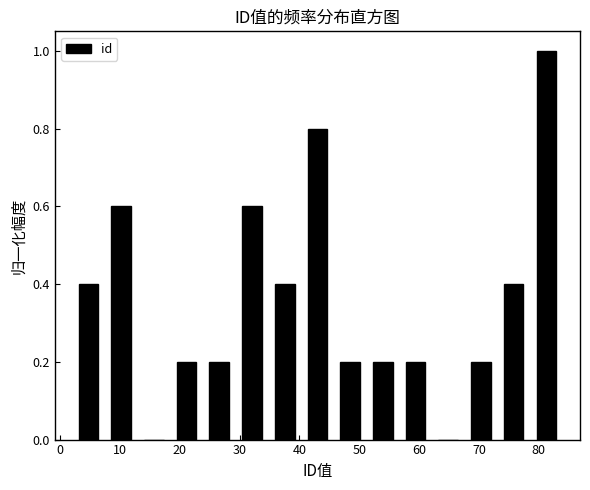

Reading left to right, list every bar in this chart as the range it spans on the x-axis followed by its height. Neither the bar edges nor the heights are printed on the chart, so give them approximately, as read against the axes.

2 to 7: 0.4
7 to 13: 0.6
13 to 18: 0
18 to 24: 0.2
24 to 29: 0.2
29 to 35: 0.6
35 to 40: 0.4
40 to 46: 0.8
46 to 51: 0.2
51 to 57: 0.2
57 to 62: 0.2
62 to 68: 0
68 to 73: 0.2
73 to 79: 0.4
79 to 84: 1.0